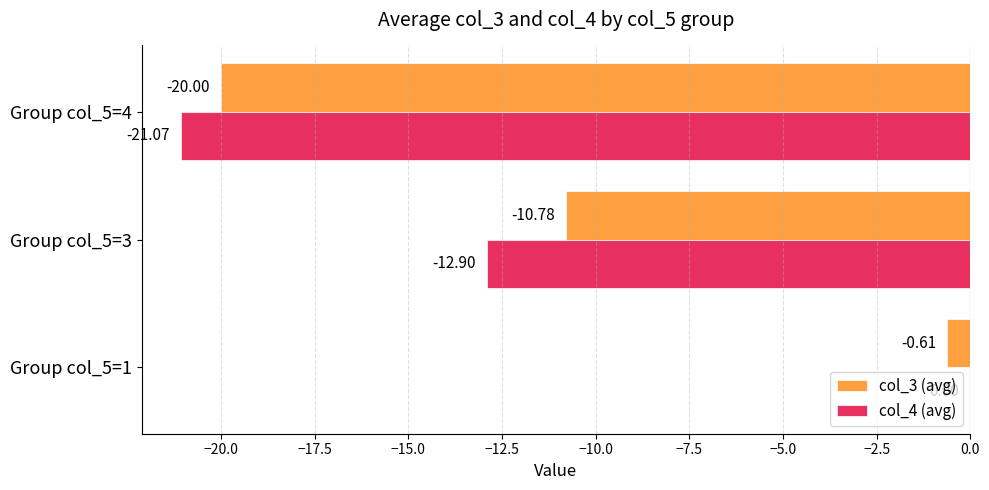

What is the average value of the col_3 (avg) series?

-10.5